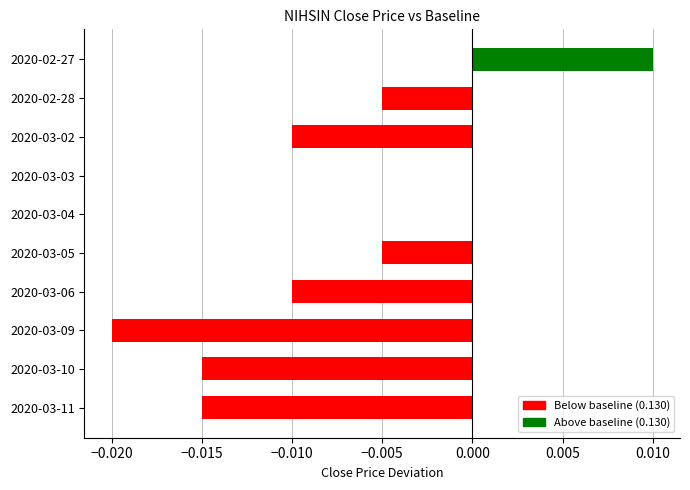

Between 2020-02-28 and 2020-03-04, which is larger?

2020-03-04